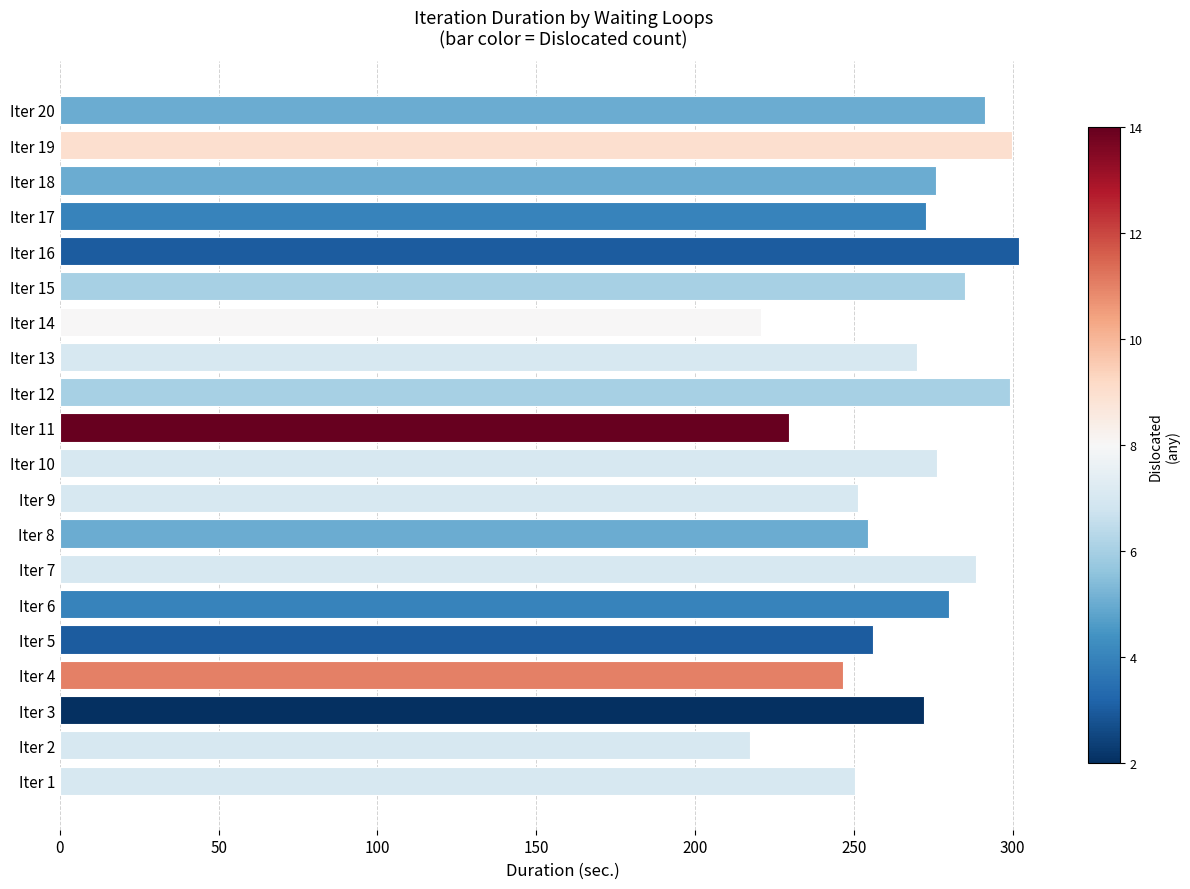

The value at Iter 2 is 217.4. True or false?

True